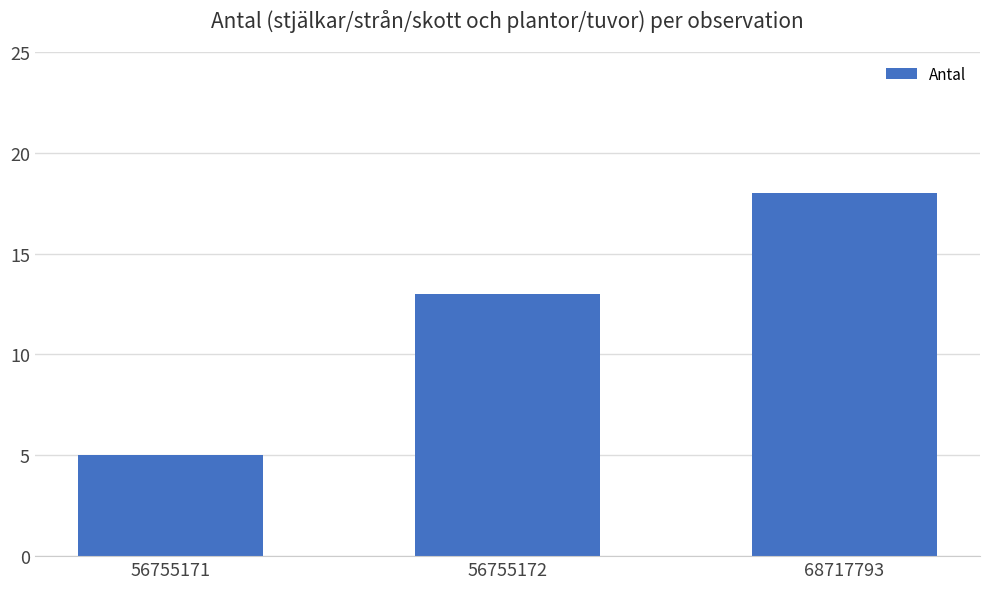

Where is the data nearest to the value 11?

56755172